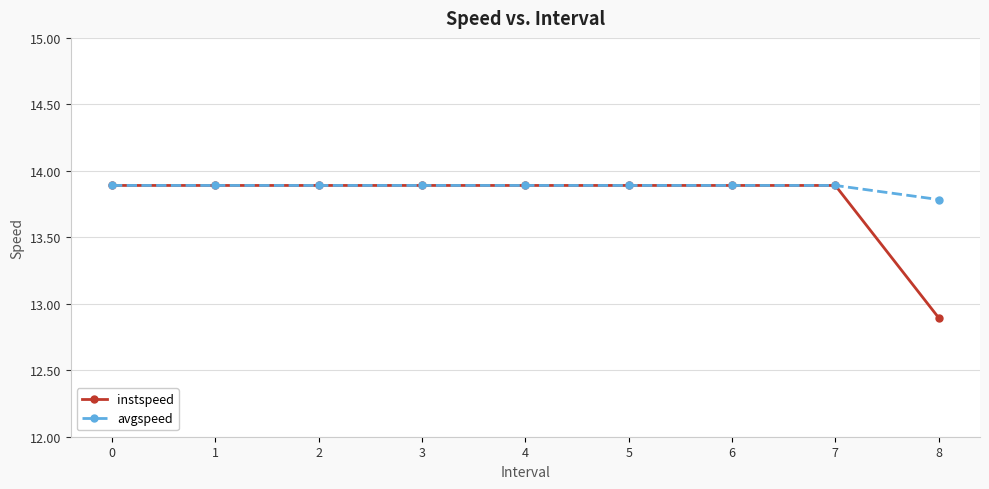

How many instspeed values are between 13 and 14?

8